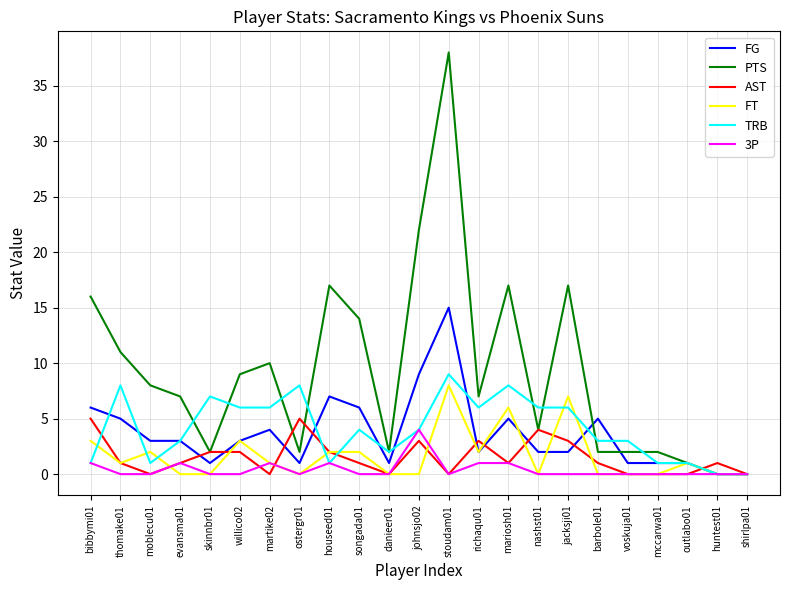

Which series has the widest spread of values?

PTS